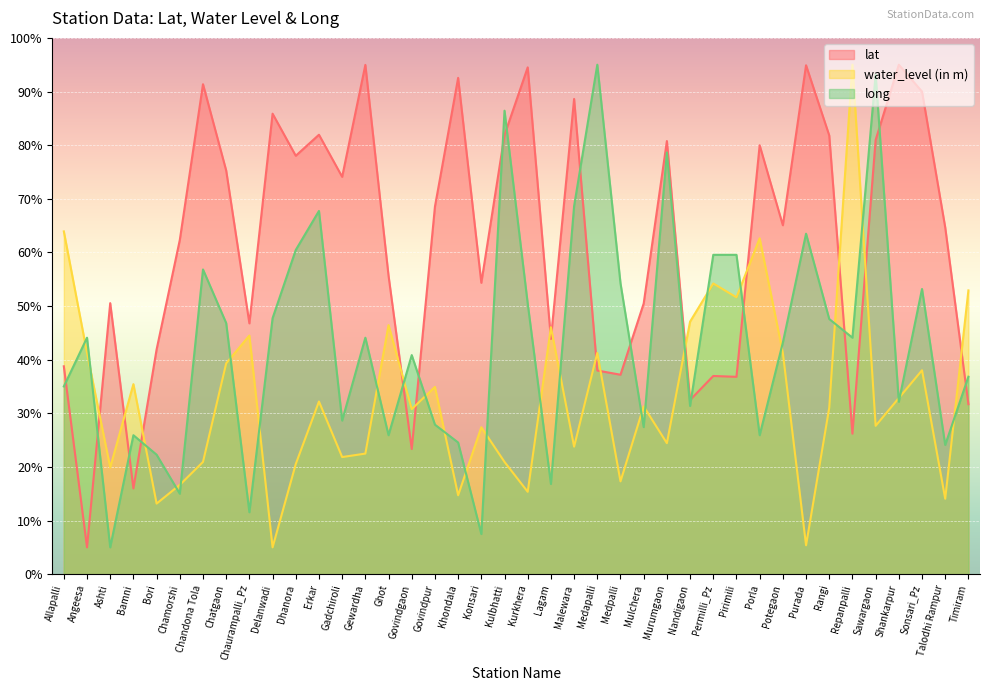

Rank the series by their average value, from lowest to highest.

water_level (in m), long, lat